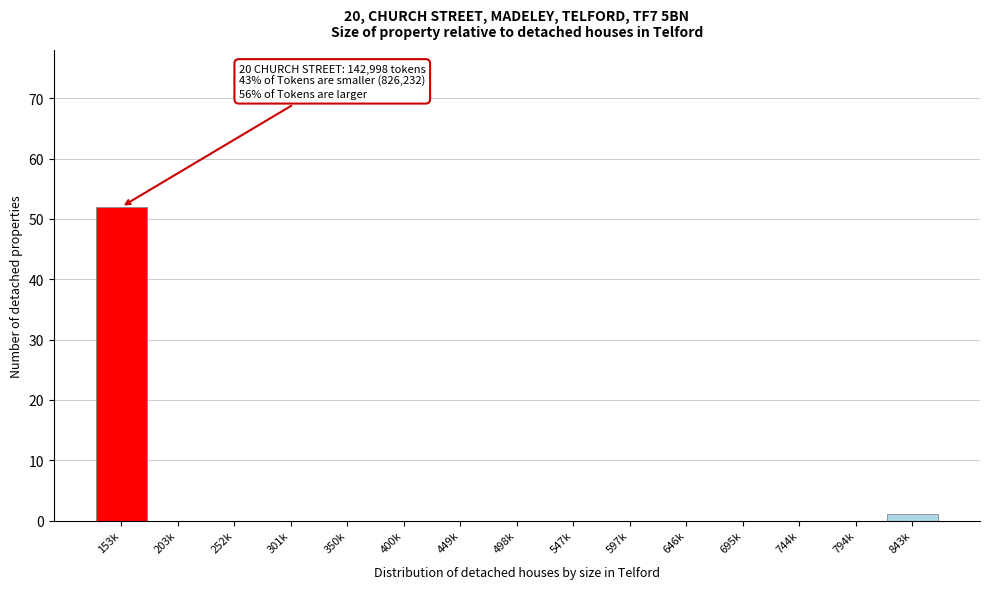

Reading left to right, what are all the values shown in this chart?

153k=52	203k=0	252k=0	301k=0	350k=0	400k=0	449k=0	498k=0	547k=0	597k=0	646k=0	695k=0	744k=0	794k=0	843k=1